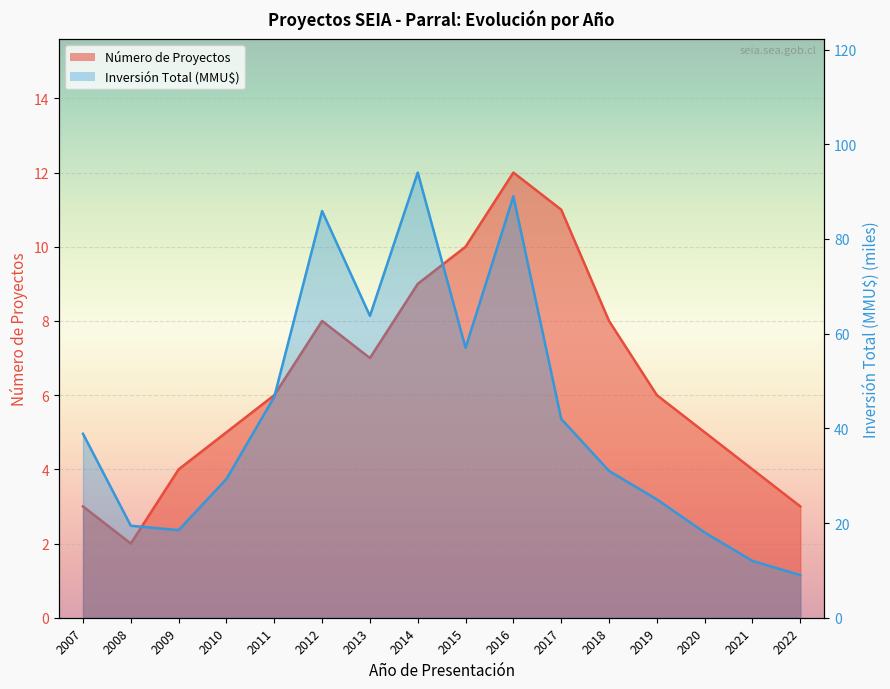

At how many categories does at least one series exceed 7?

16